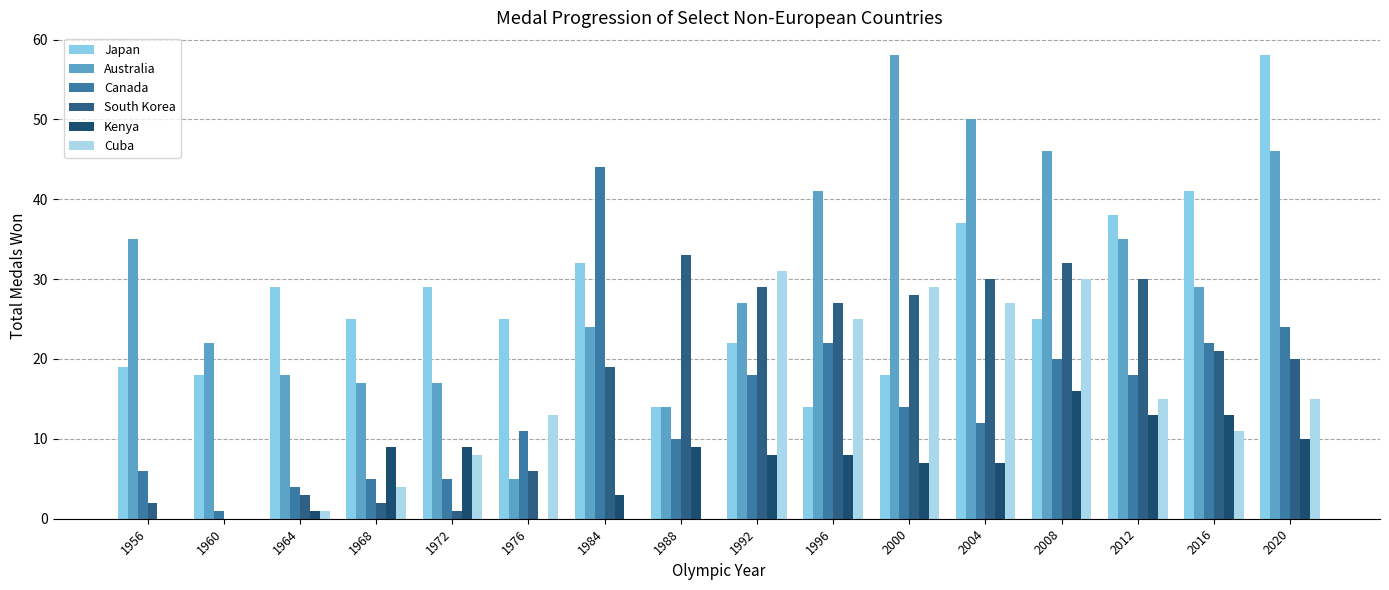

Are the bars grouped side by side (vs. stacked)?

Yes